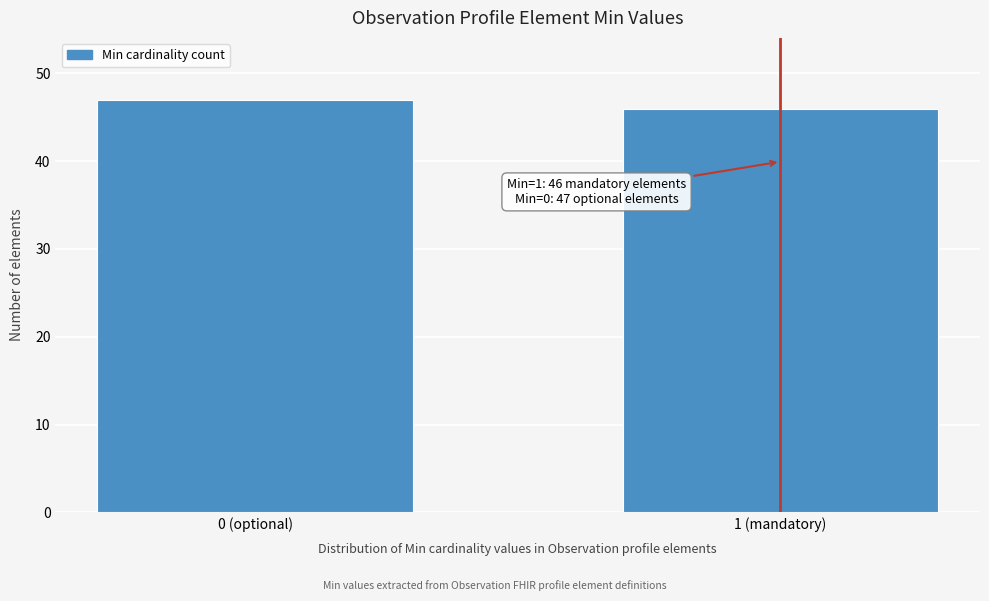

Reading left to right, list all the values displayed in this chart.

0 (optional)=47	1 (mandatory)=46